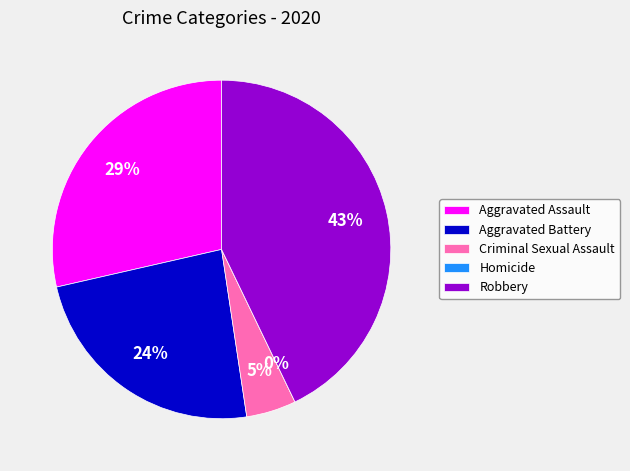

Which slice is the largest?

Robbery